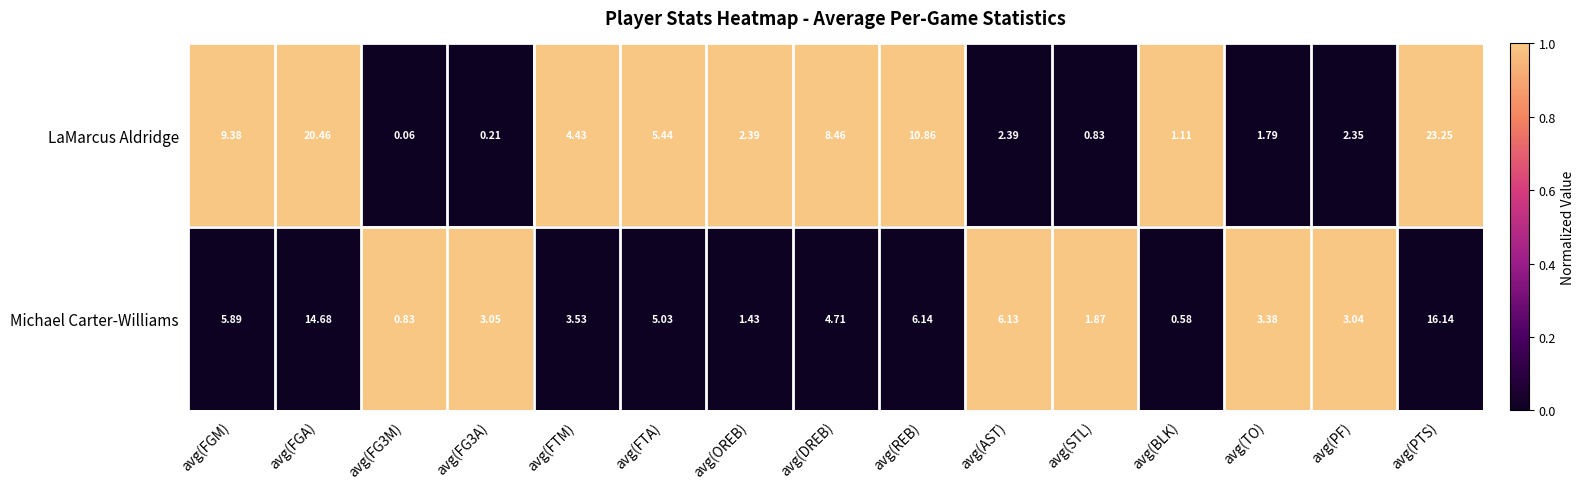

Rank the series by their average value, from lowest to highest.

Michael Carter-Williams, LaMarcus Aldridge